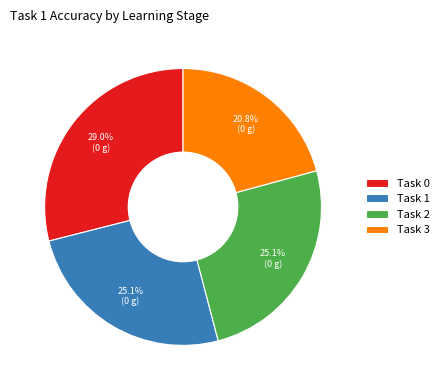

How many segments does this pie chart have?

4